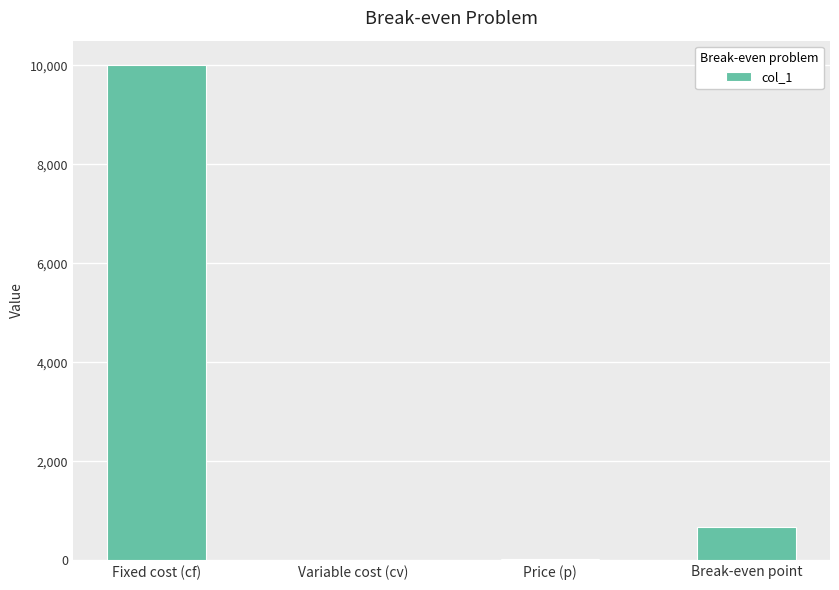

What value does the data have at Fixed cost (cf)?

10000.0